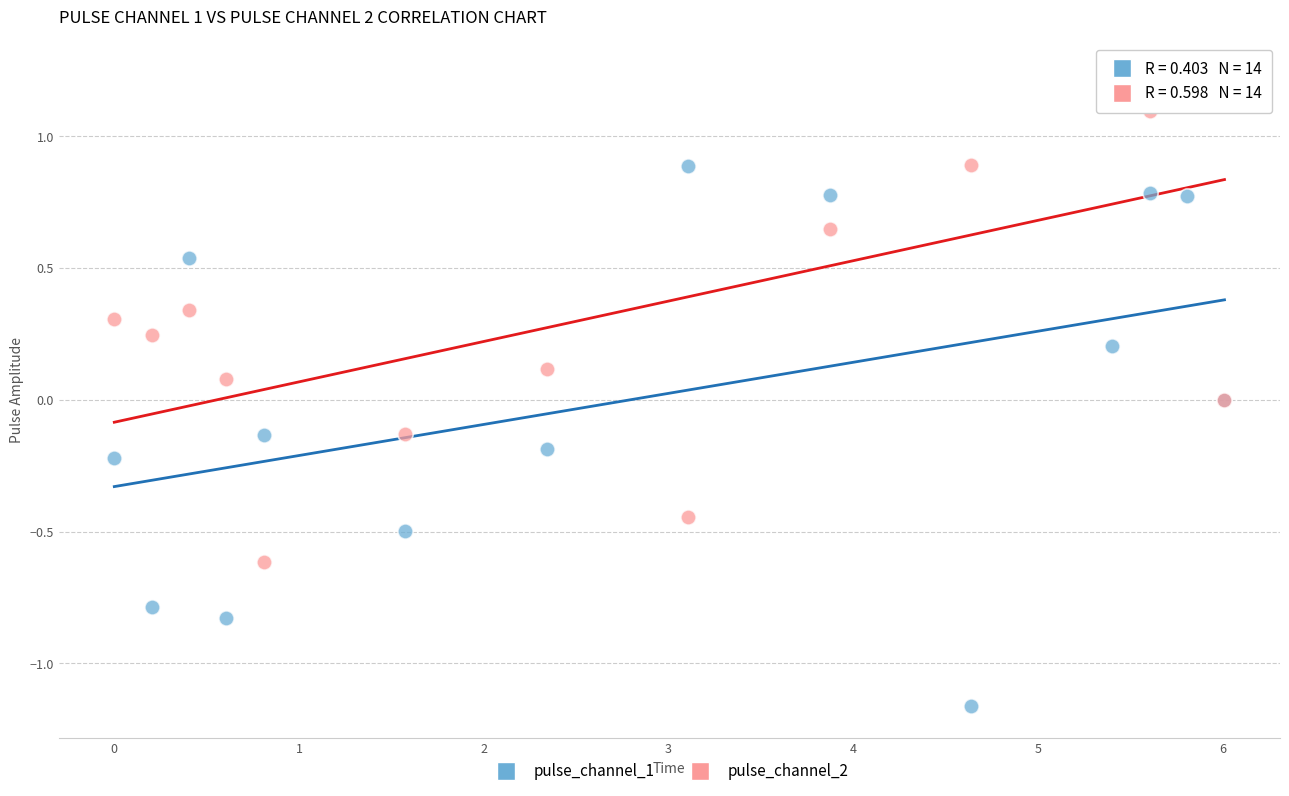

Which series reaches the minimum Y coordinate?

pulse_channel_1